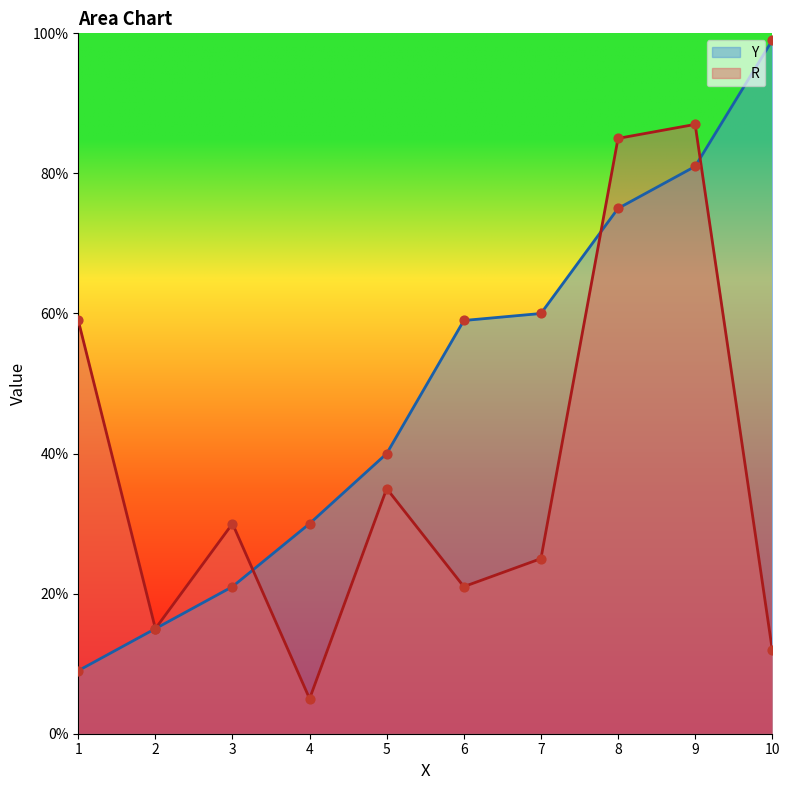

What is the total value across all series at 6?

80